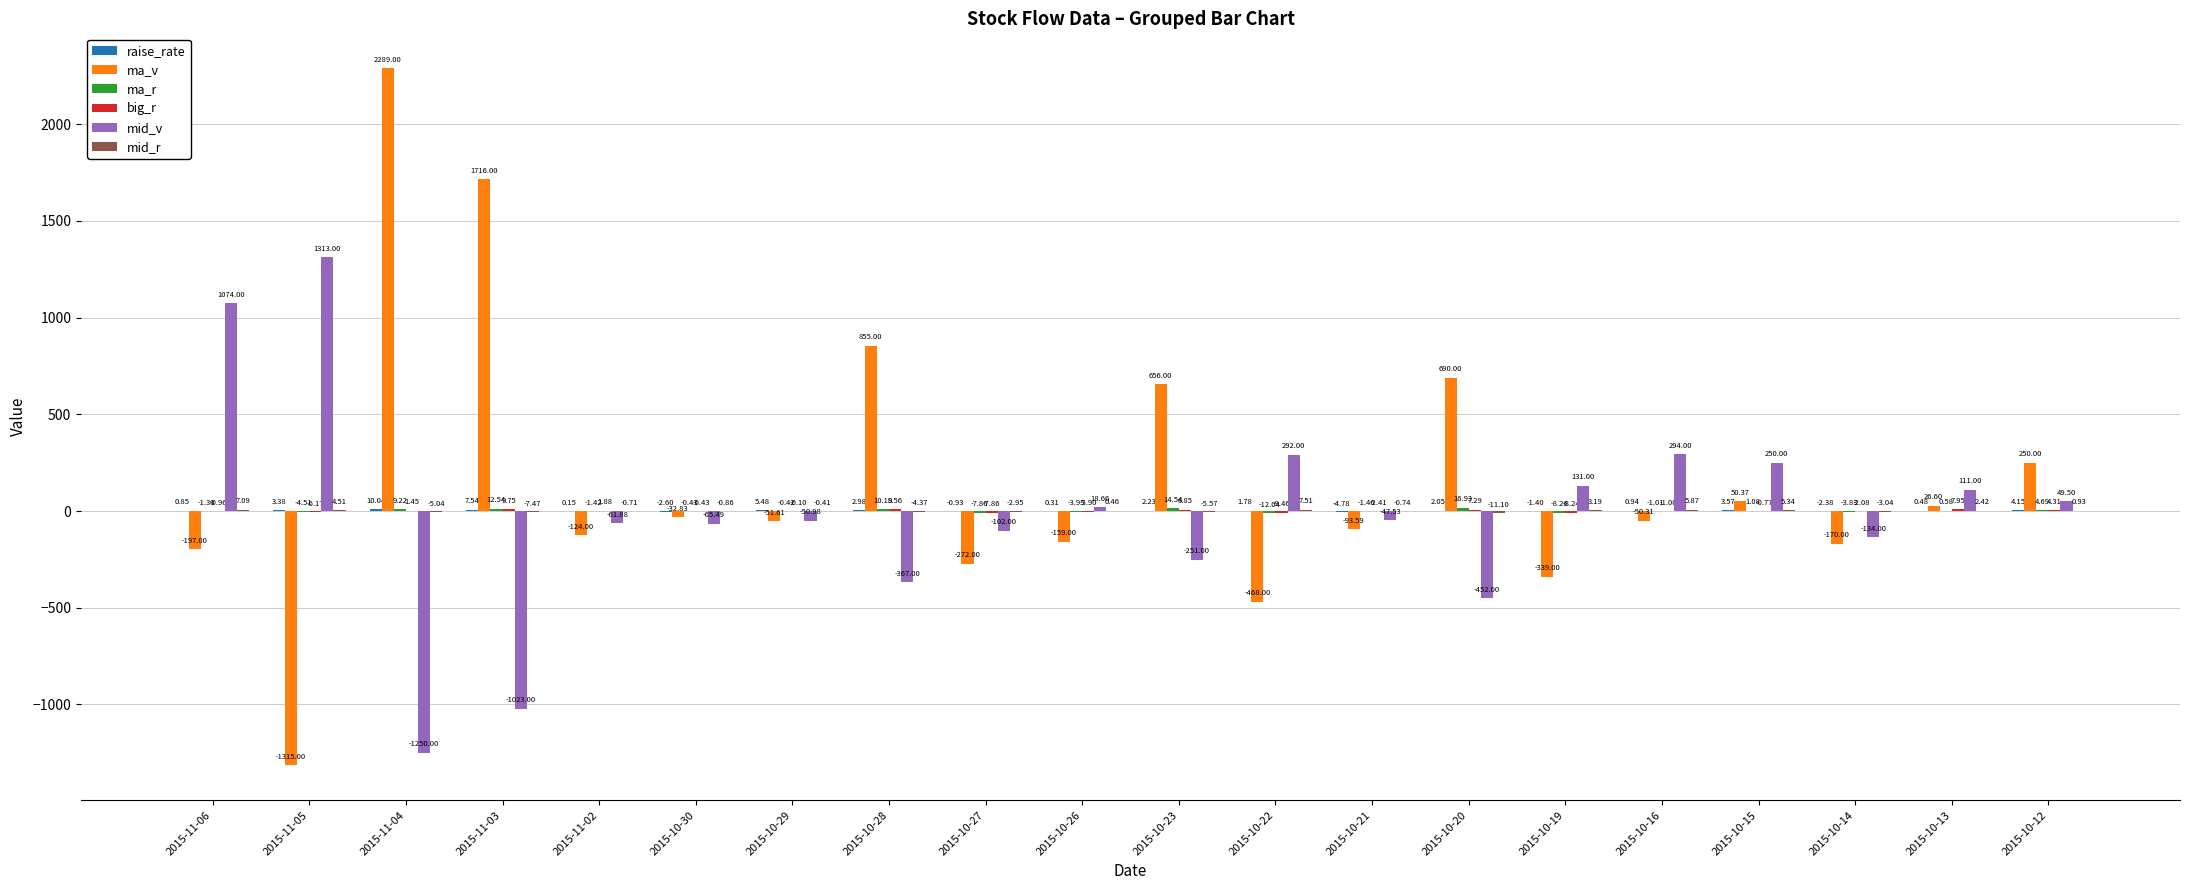

What is the total value across all series at 2015-10-14?

-315.3